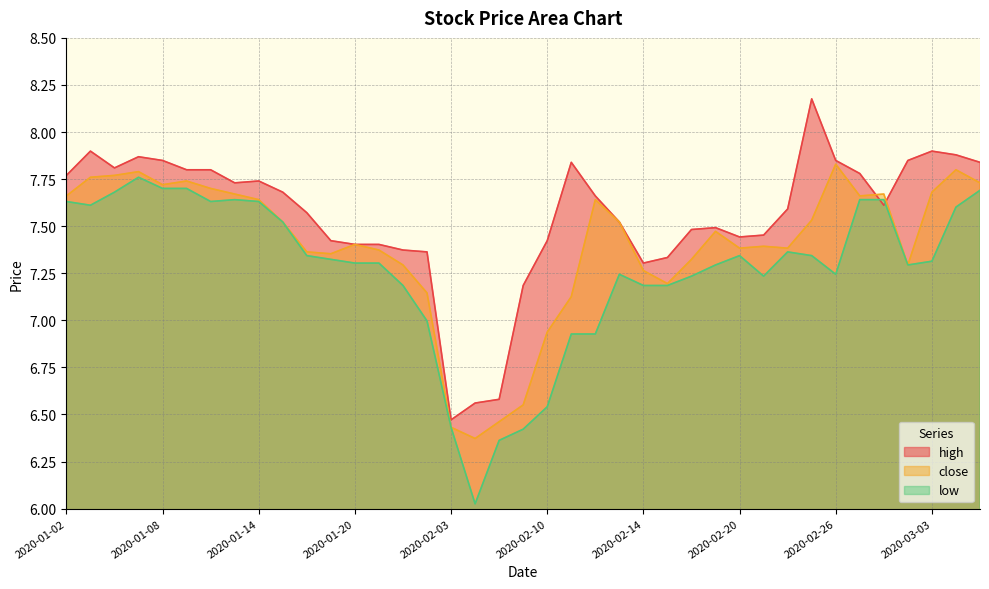

What is the difference between the highest and lowest values at 2020-03-02?

0.6